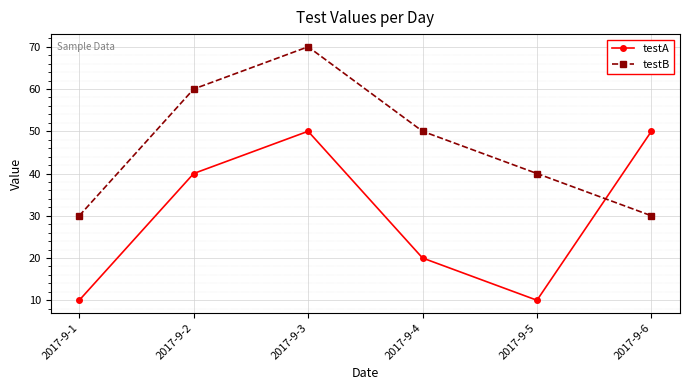

Rank the series at 2017-9-6 from lowest to highest value.

testB, testA